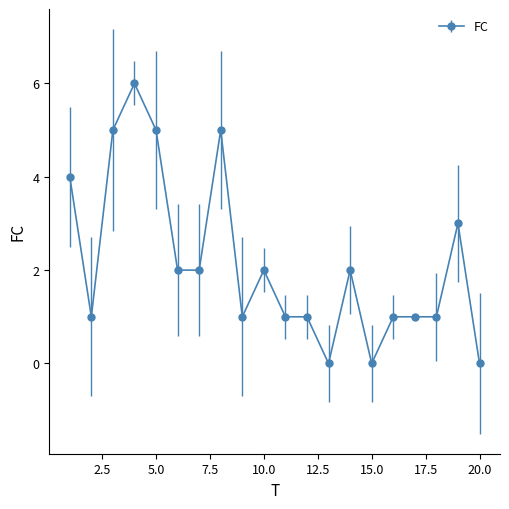

What is the value of the 16th point from the left?

1